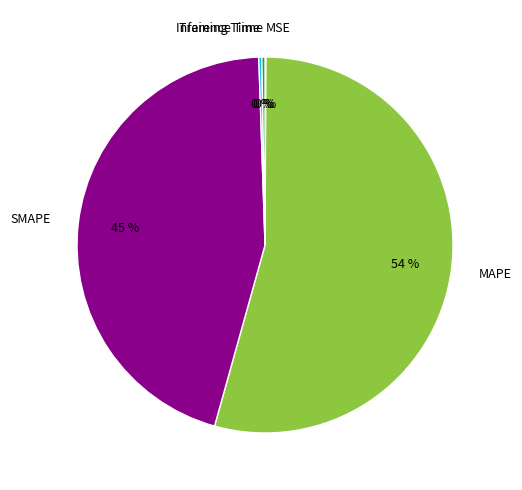

To the nearest percent, what is the average slice percentage?

20%